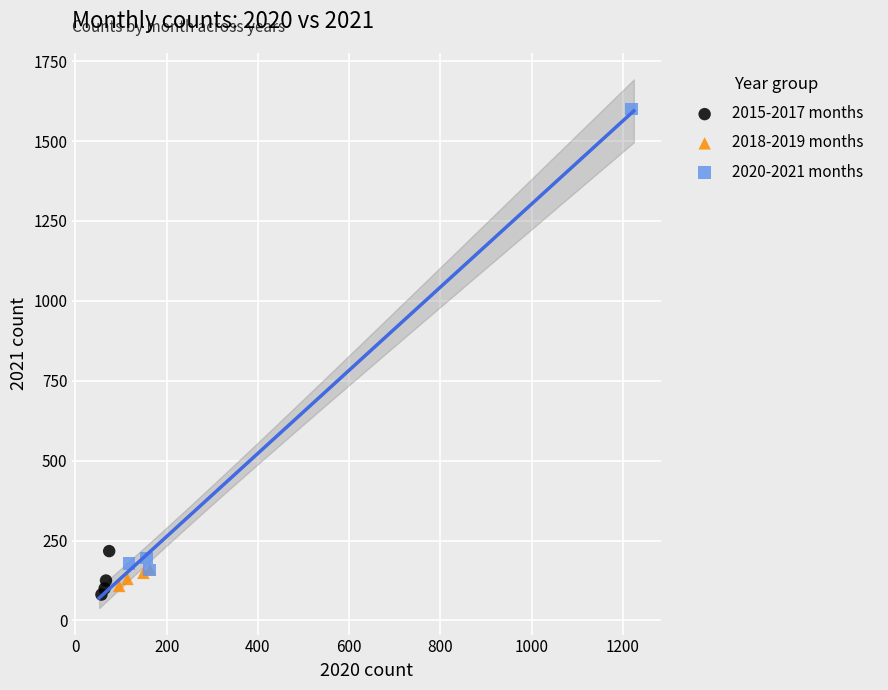

Which series reaches the maximum Y coordinate?

2020-2021 months